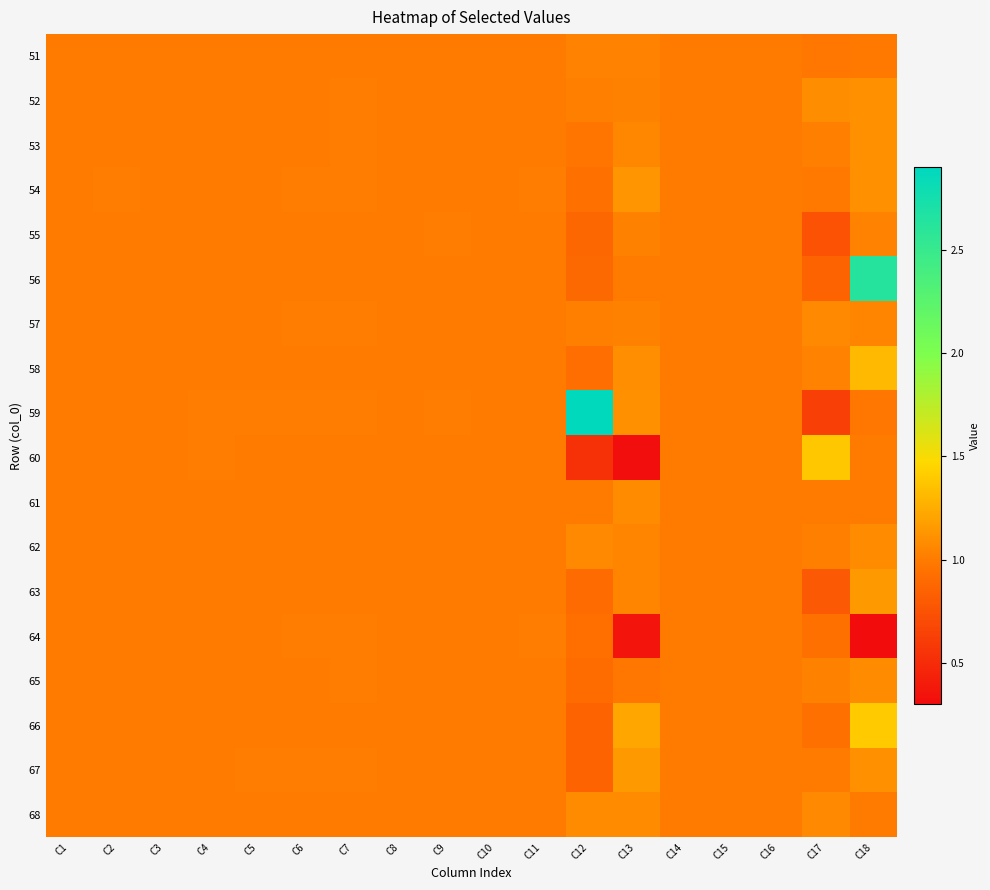

Rank the series by their maximum value, from highest to lowest.

59, 56, 66, 60, 58, 67, 63, 54, 53, 52, 68, 61, 65, 62, 57, 51, 55, 64